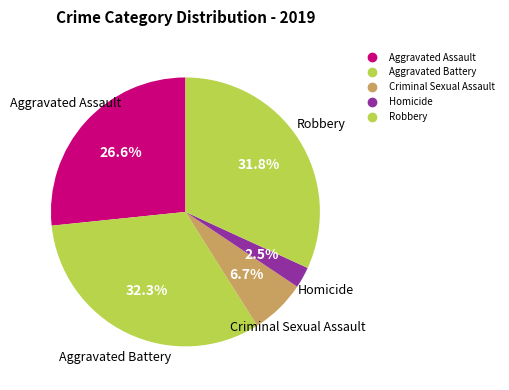

Do Homicide and Criminal Sexual Assault together represent more than half of the pie?

No